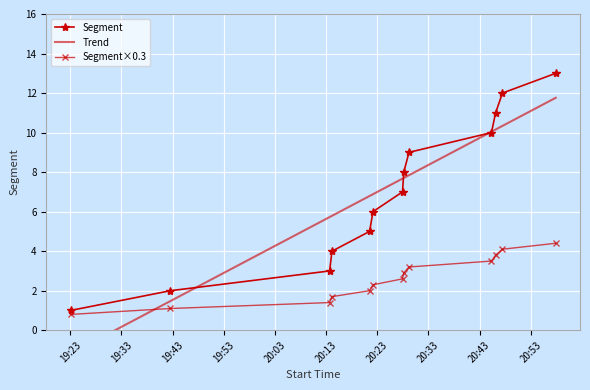

List the labels in order of value, largest first.

20:57:53, 20:47:28, 20:46:08, 20:45:19, 20:29:12, 20:28:11, 20:27:56, 20:22:10, 20:21:30, 20:14:09, 20:13:41, 19:42:34, 19:23:03